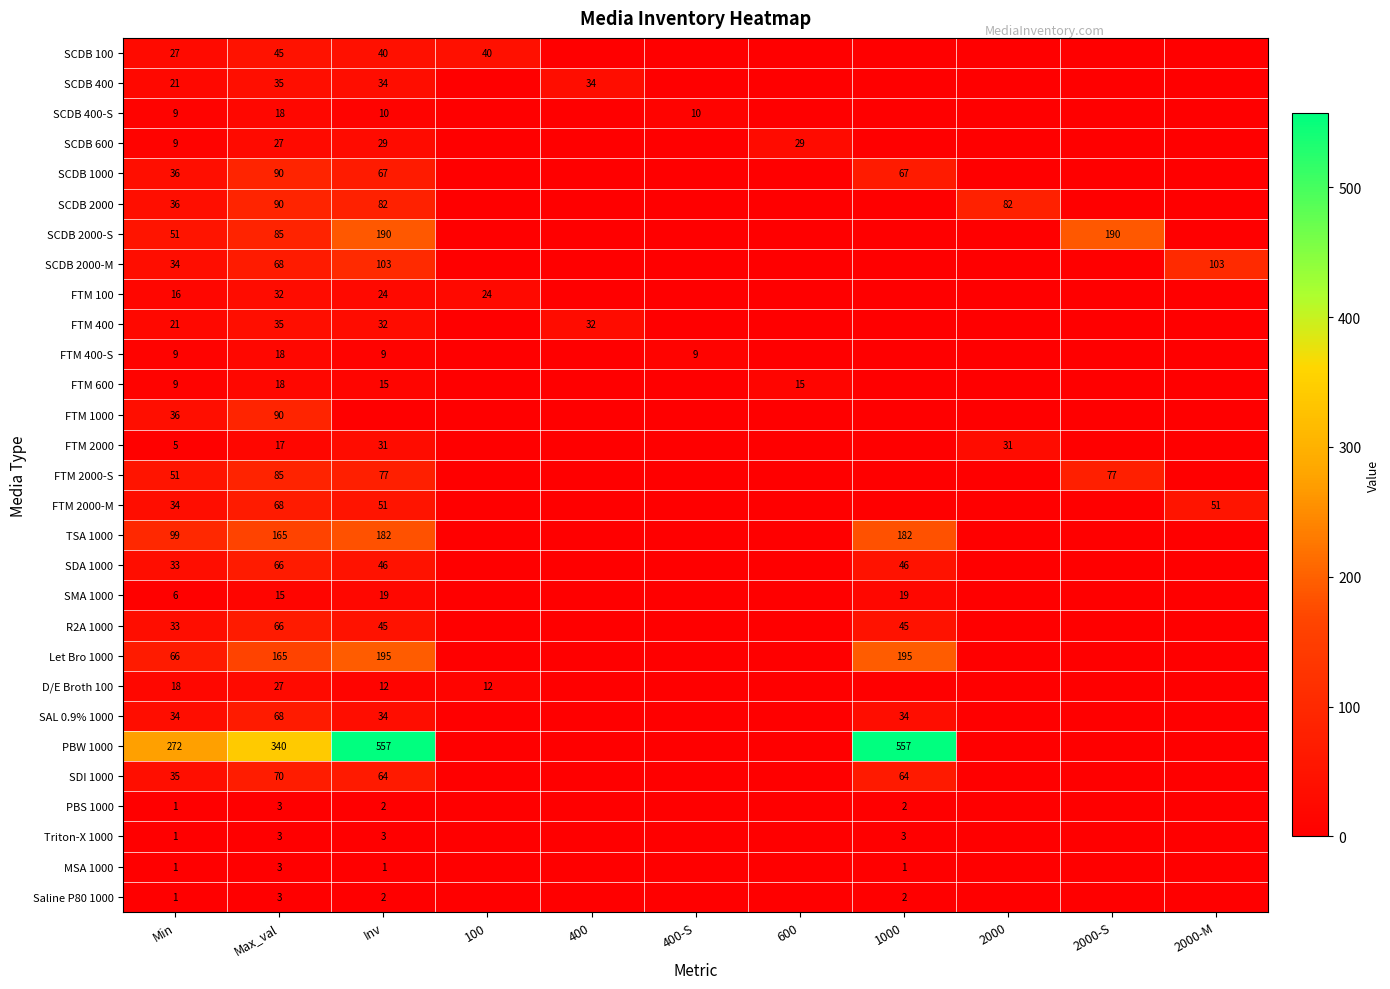

What is the spread (max minus min) of values at Max_val?

337